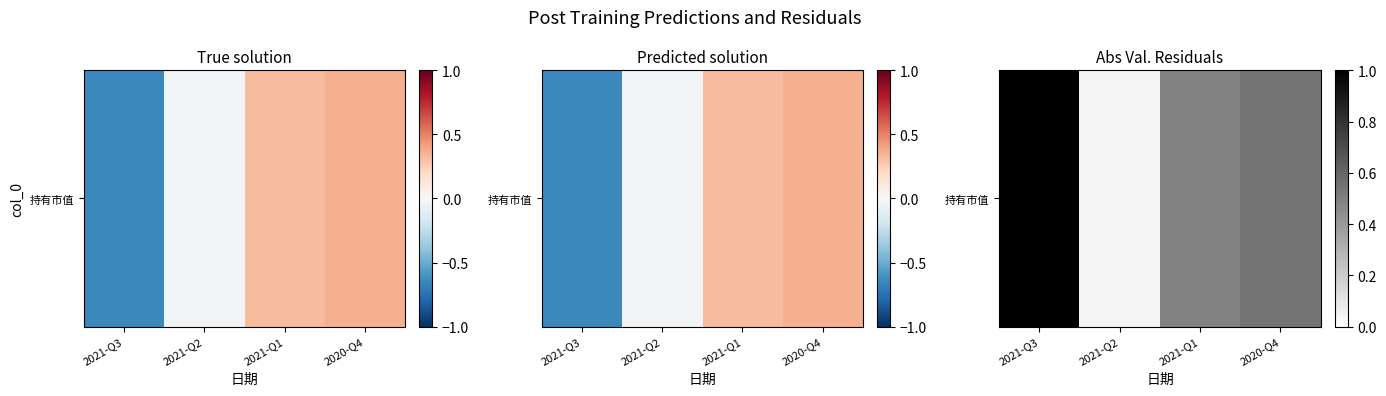

Reading left to right, extract all data points from this chart.

1.0	0.0	0.5	0.5